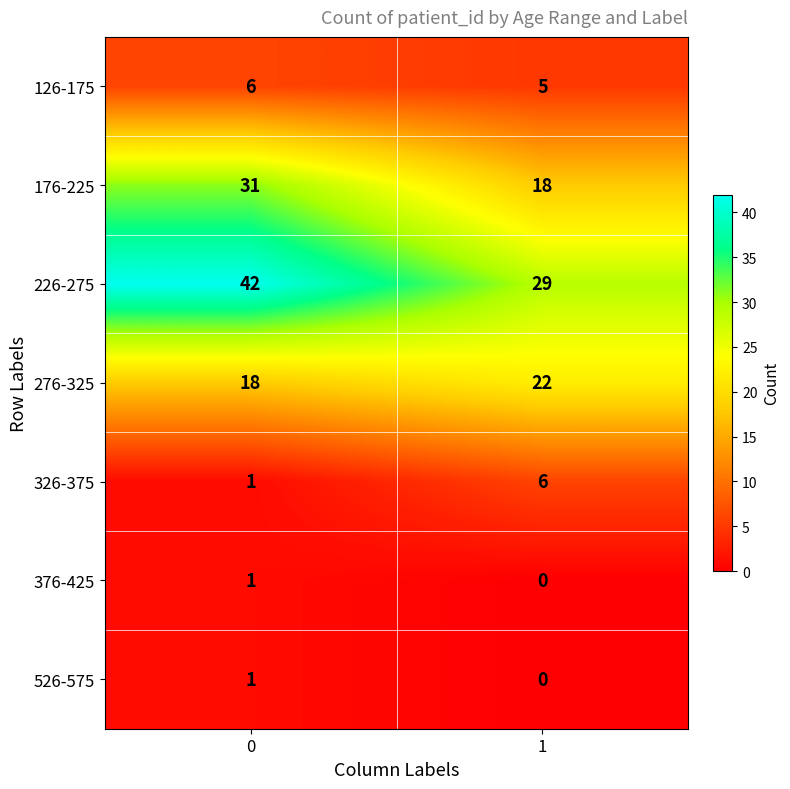

What is the difference between the 326-375 values at 1 and 0?

5